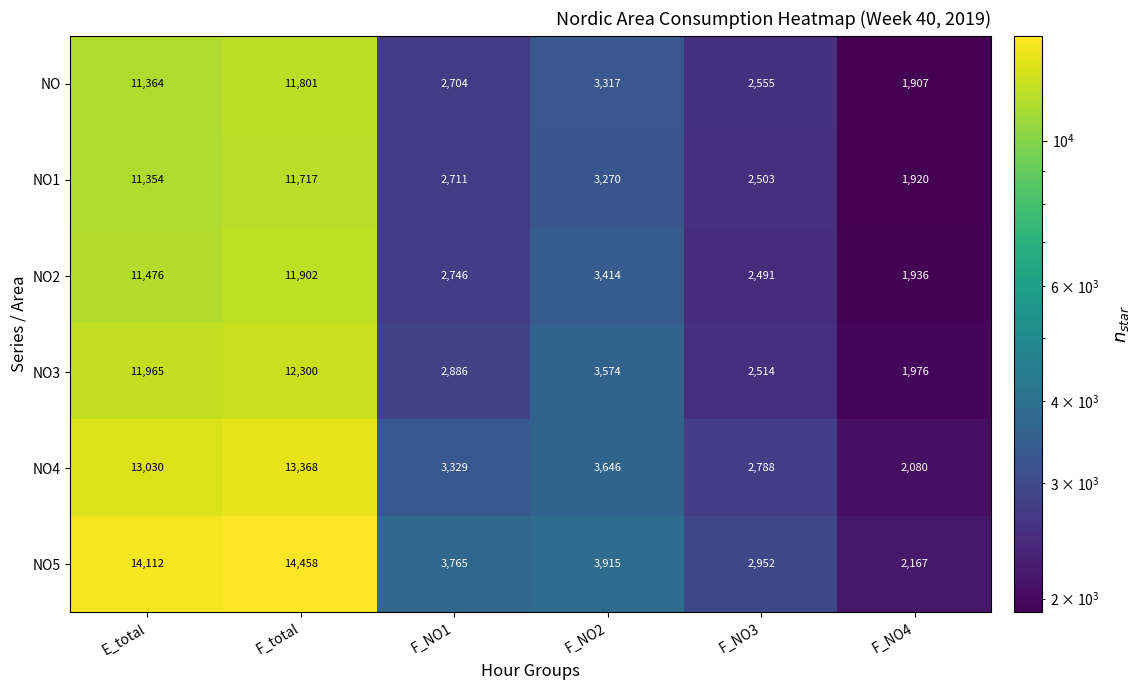

Between F_NO1 and F_NO3, which series saw the biggest shift?

NO5